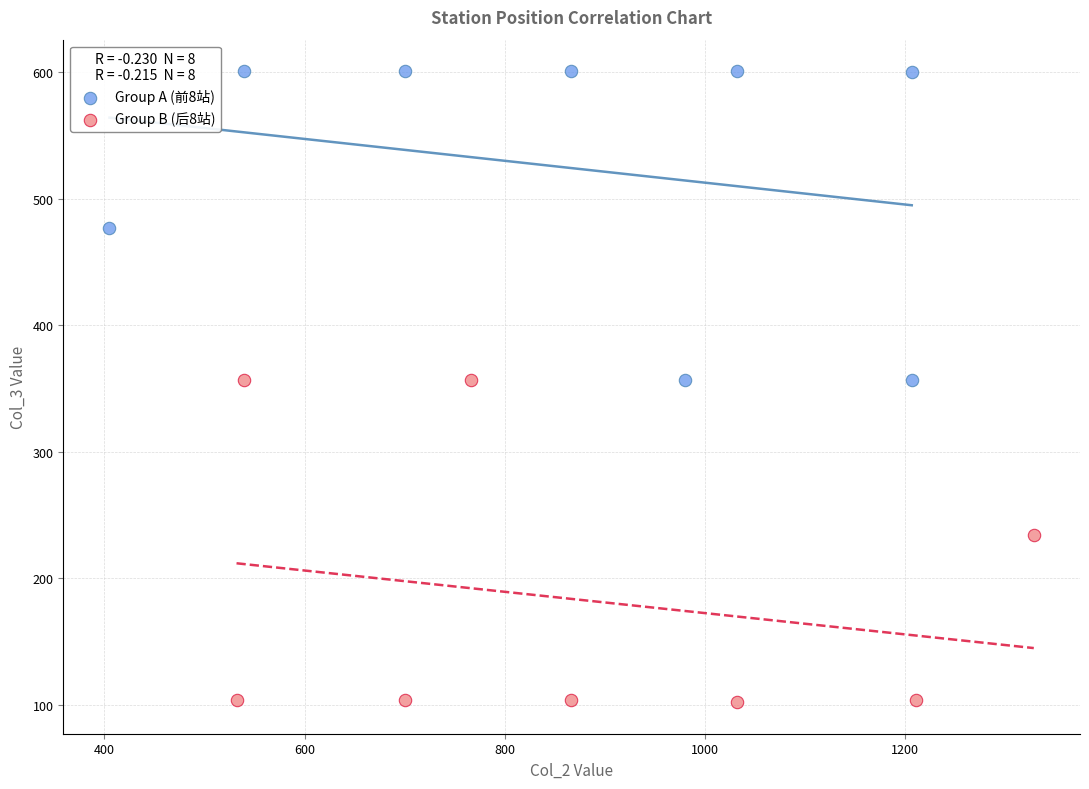

Which series reaches the maximum Y coordinate?

Group A (前8站)